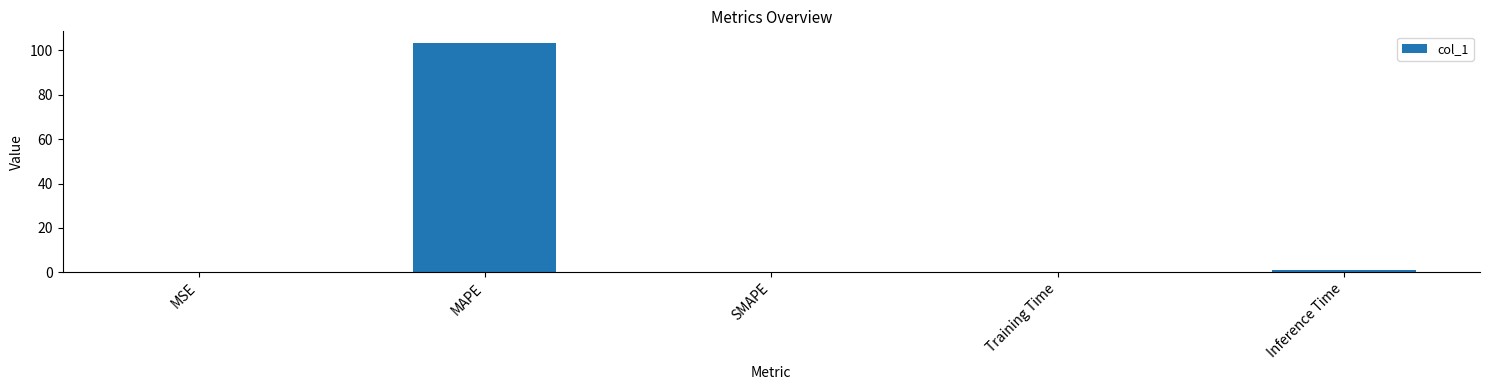

What is the sum of all values?

104.5